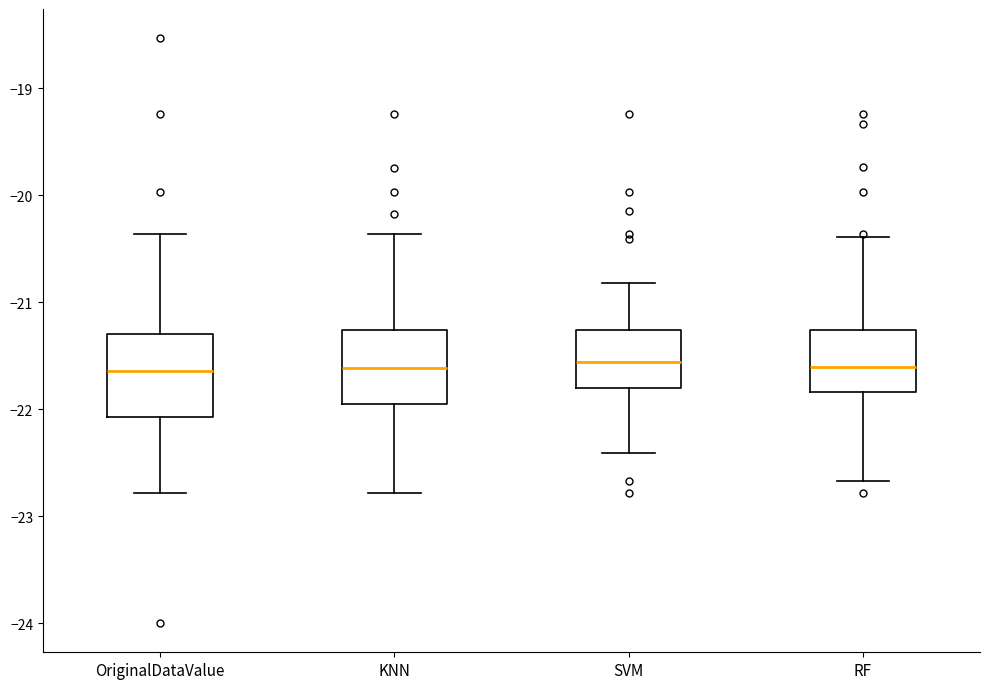

Reading left to right, read every box against the y-axis: the position of its median line, the range the box covers, and the ends of its whiskers. The values are not printed on the chart, so give them approximately, as read against the axis.

OriginalDataValue: median -21.6, box -22.1 to -21.3, whiskers -22.8 to -20.4
KNN: median -21.6, box -22.0 to -21.3, whiskers -22.8 to -20.4
SVM: median -21.6, box -21.8 to -21.3, whiskers -22.4 to -20.8
RF: median -21.6, box -21.8 to -21.3, whiskers -22.7 to -20.4